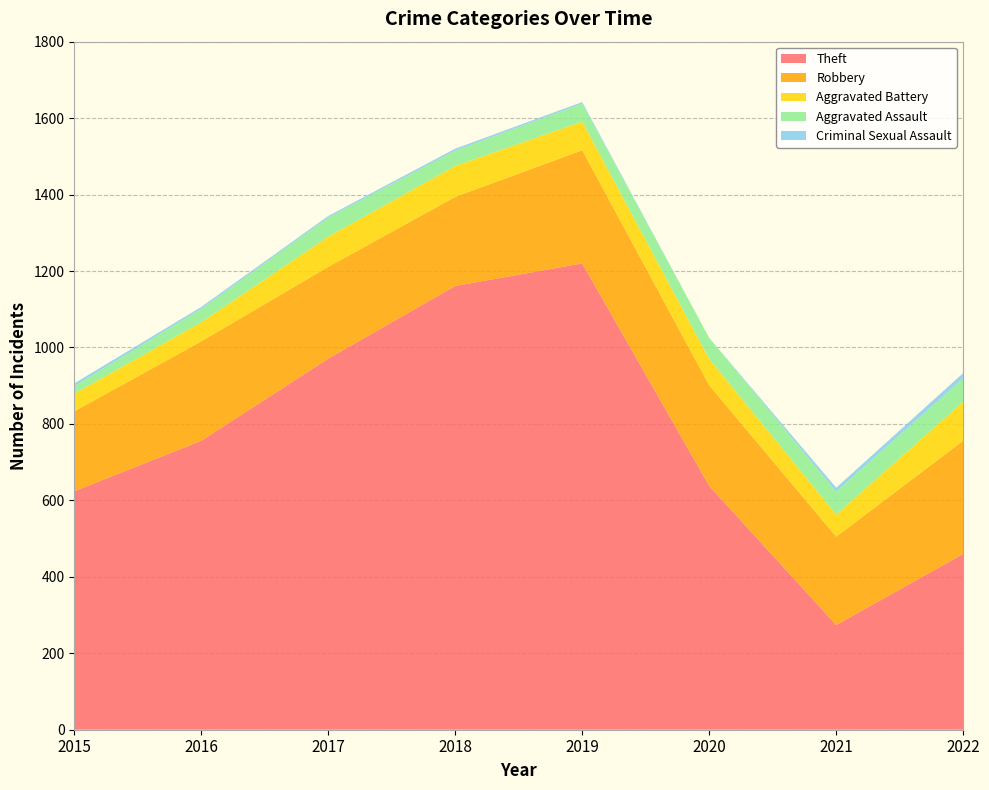

Reading left to right, extract all data points from this chart.

Theft: 2015=624	2016=756	2017=971	2018=1161	2019=1220	2020=638	2021=274	2022=460
Robbery: 2015=209	2016=260	2017=240	2018=233	2019=296	2020=263	2021=231	2022=296
Aggravated Battery: 2015=46	2016=50	2017=79	2018=81	2019=75	2020=69	2021=58	2022=102
Aggravated Assault: 2015=20	2016=35	2017=50	2018=40	2019=47	2020=55	2021=60	2022=61
Criminal Sexual Assault: 2015=7	2016=5	2017=4	2018=5	2019=4	2020=0	2021=10	2022=14